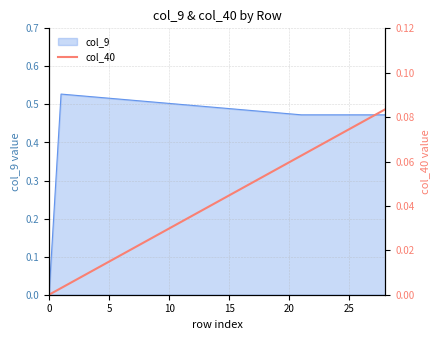

What is the label of the 21st point from the left?

20